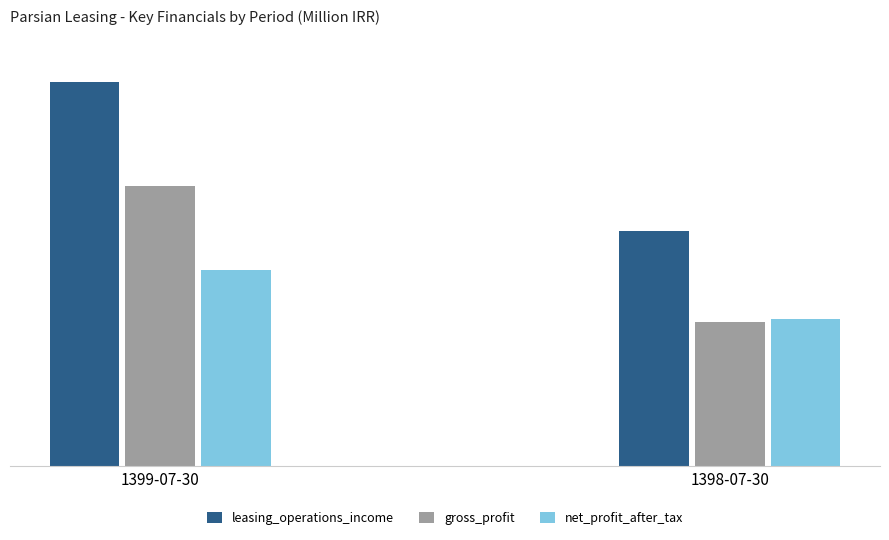

Which series has the widest spread of values?

leasing_operations_income